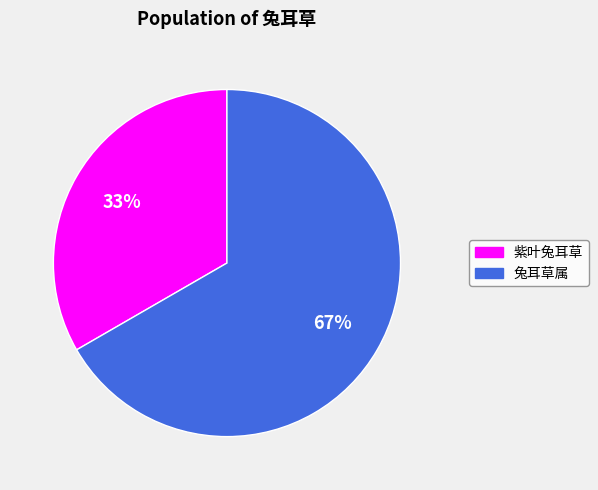

Between 兔耳草属 and 紫叶兔耳草, which is larger?

兔耳草属